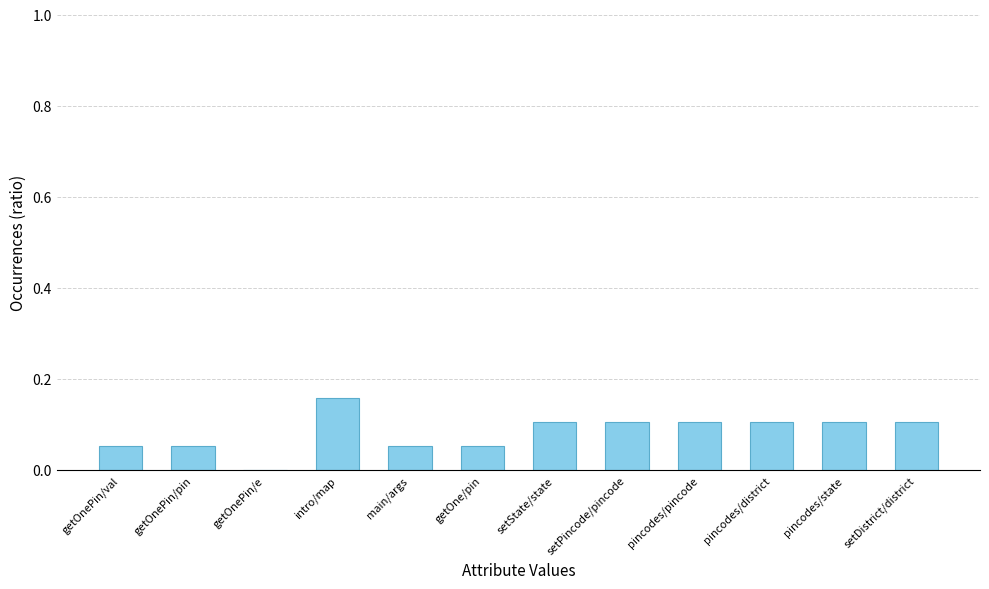

Between pincodes/pincode and getOnePin/val, which is larger?

pincodes/pincode